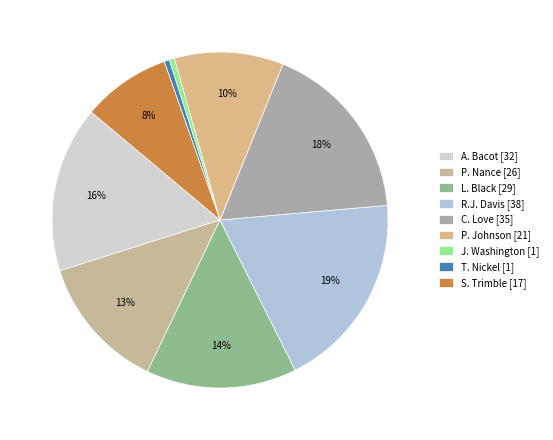

Which category has the smallest portion of the pie?

J. Washington